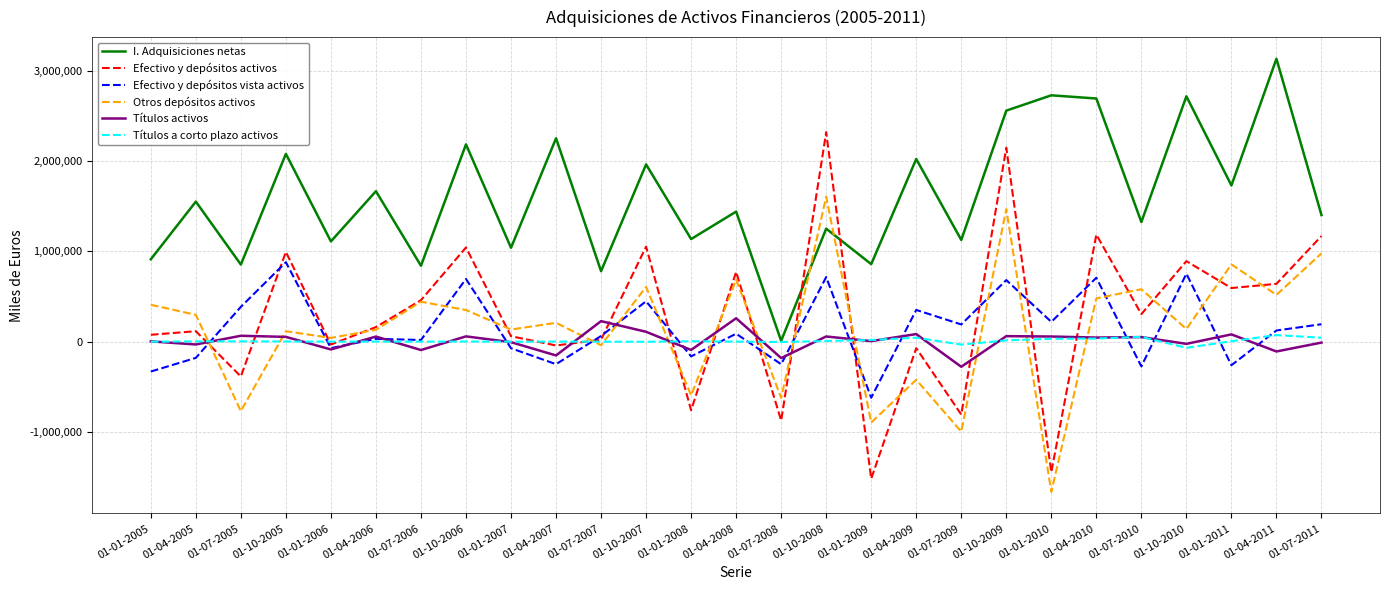

What is the smallest value displayed?

-1667300